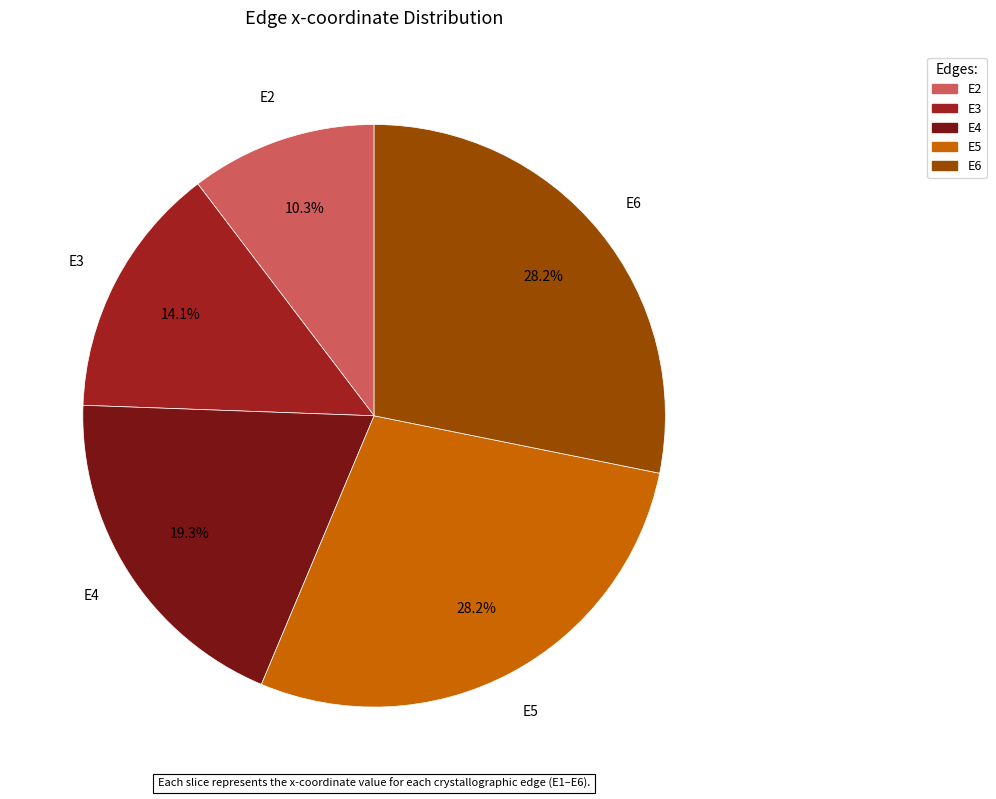

Is it true that E2 is 10% of the pie?

True